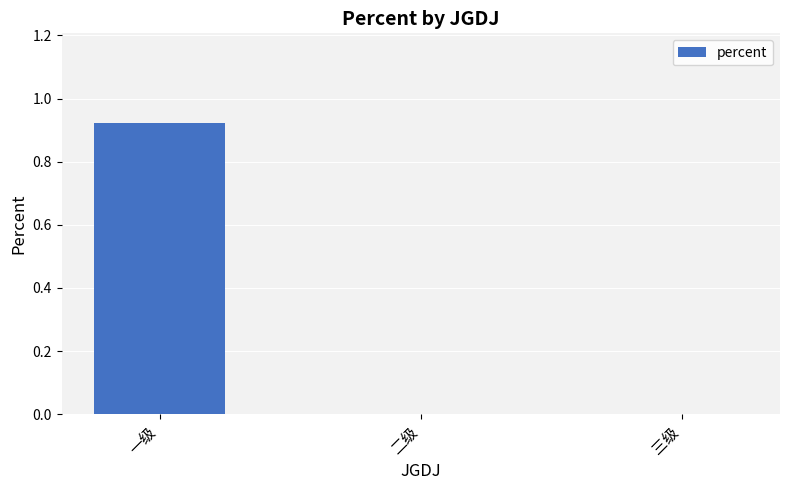

At which category does the chart reach its peak across all series?

一级